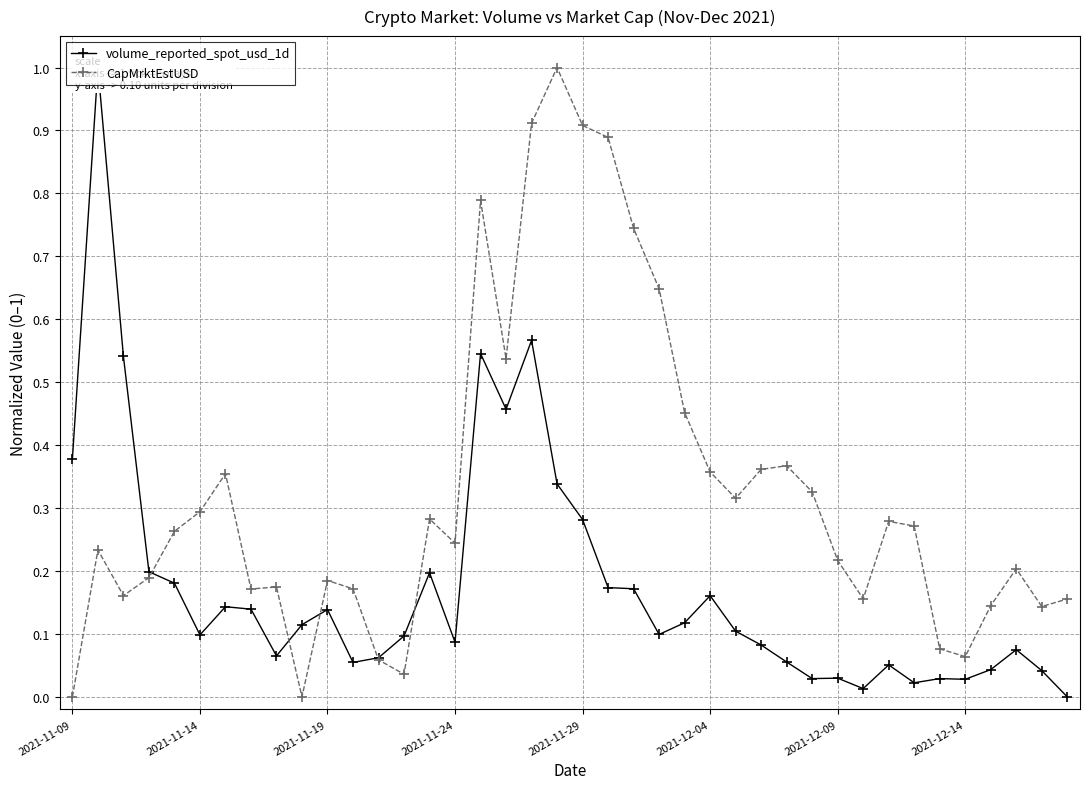

True or false: CapMrktEstUSD and volume_reported_spot_usd_1d intersect in this chart.

True